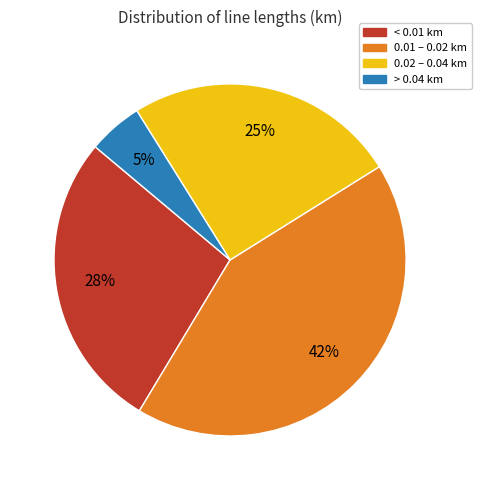

To the nearest percent, what is the difference between the < 0.01 km and > 0.04 km slice percentages?

23%